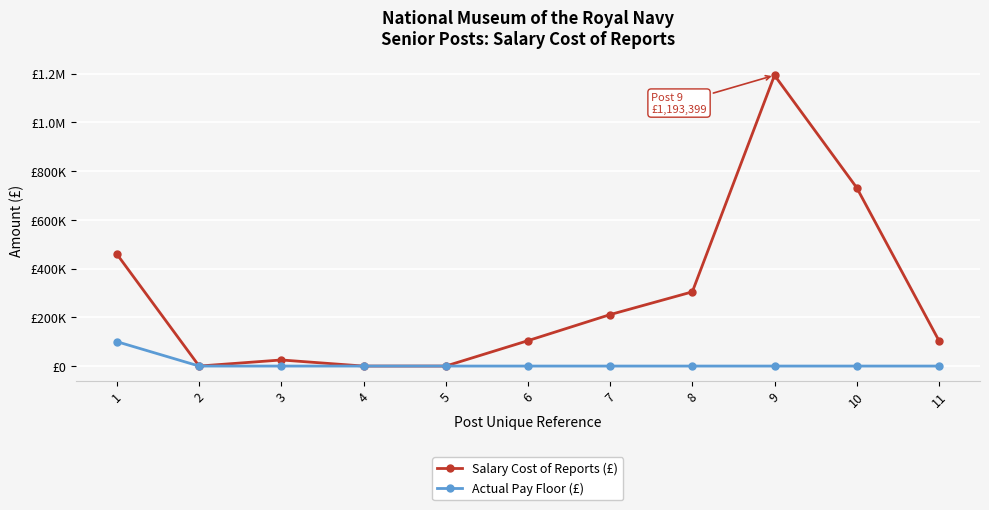

Does the chart have visible grid lines?

Yes